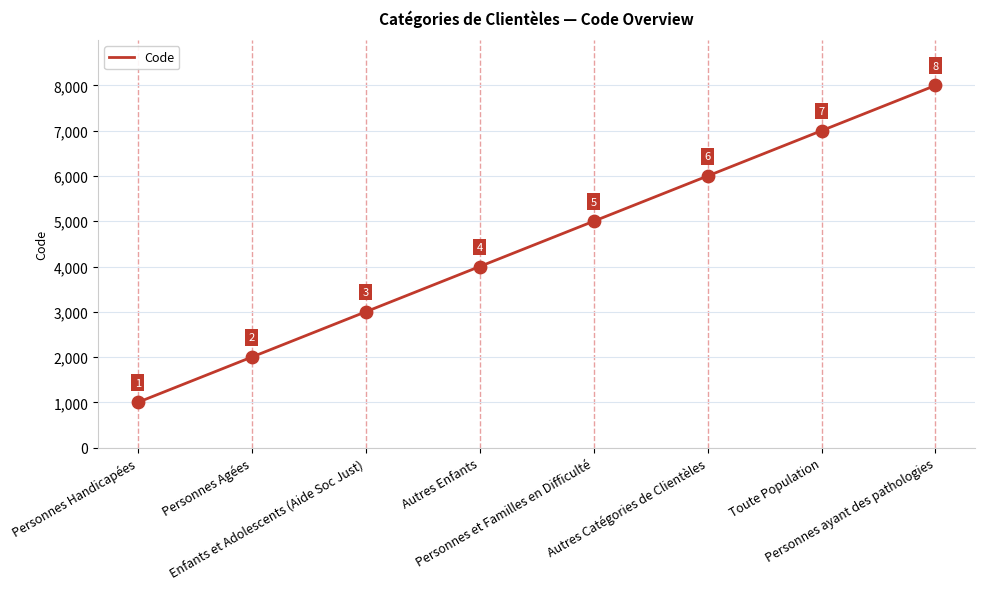

What is the difference between the second highest and second lowest values?

5000